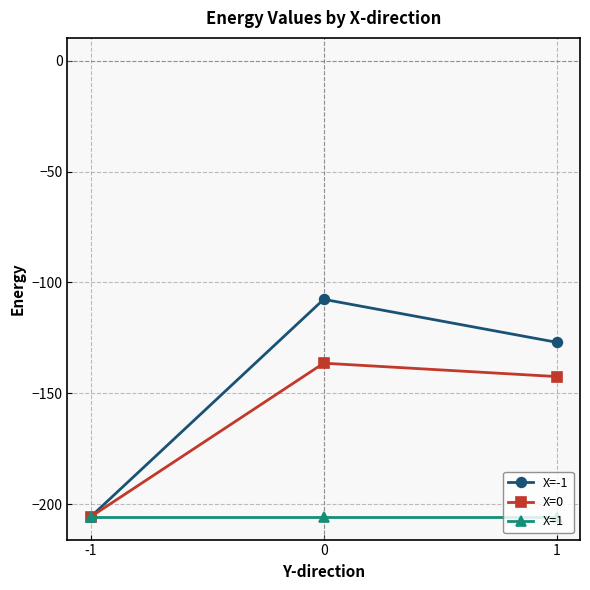

Is this an area chart (filled region under the line)?

No